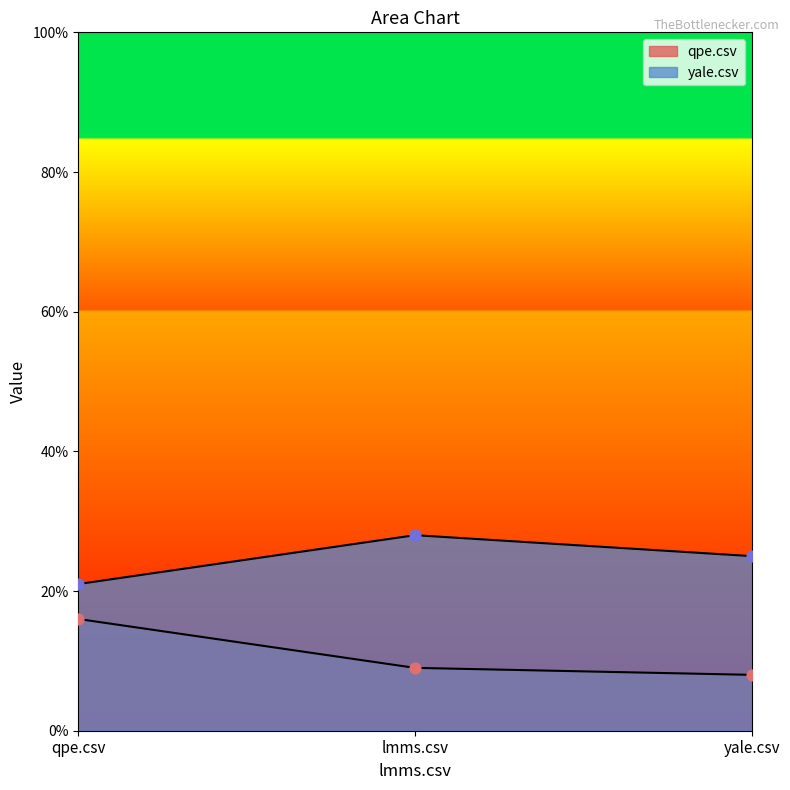

Which series reaches the maximum Y coordinate?

yale.csv